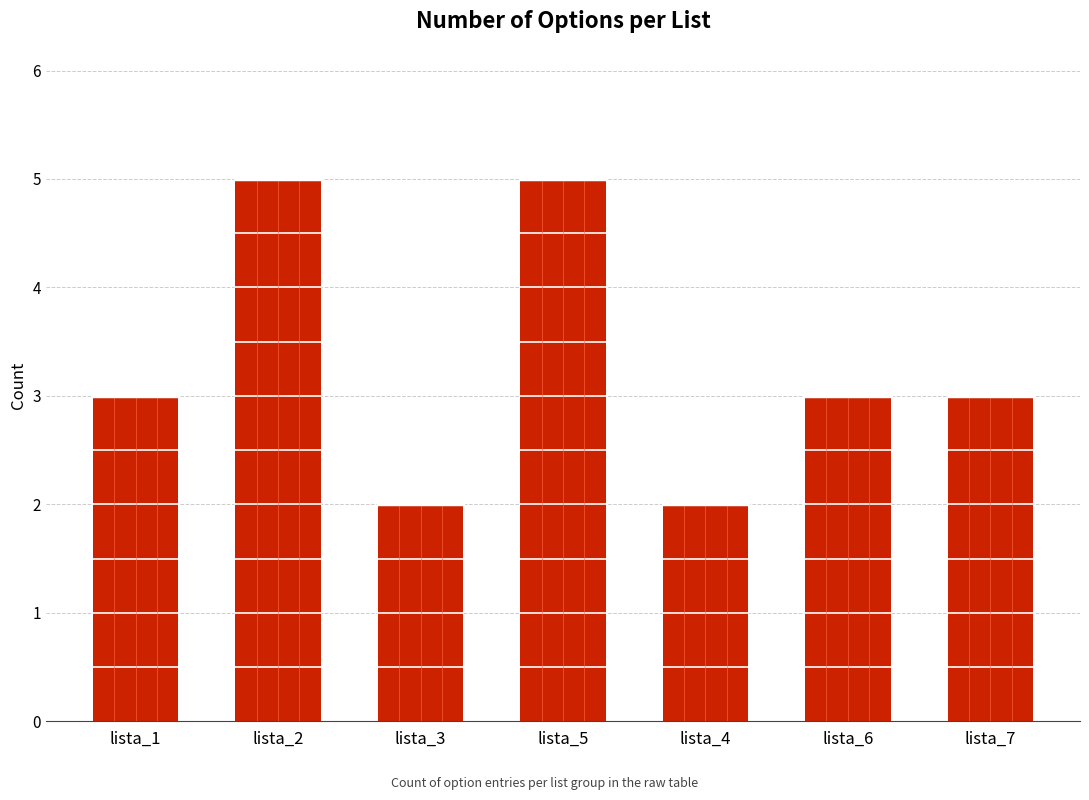

What is the maximum value shown in the chart?

5